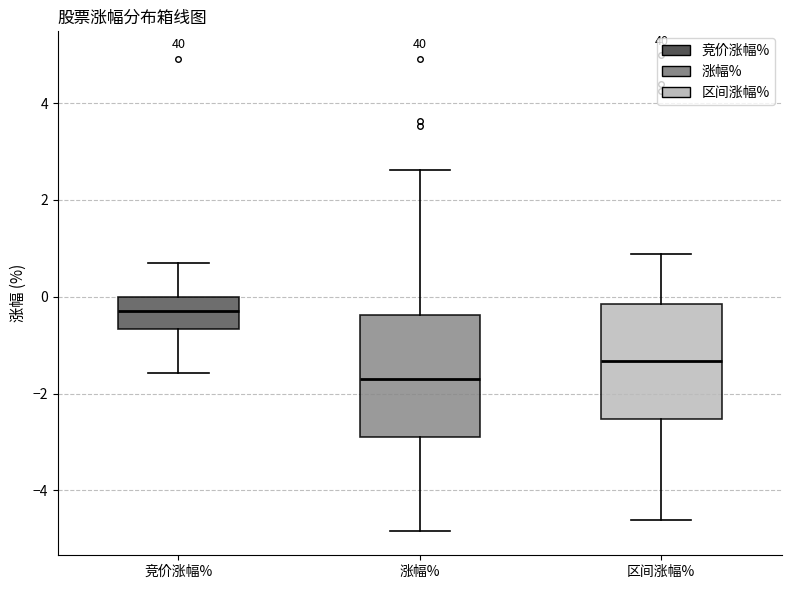

Reading left to right, transcribe this box plot: for each box, give where its median line is, the range the box spans, and where its two whiskers end, as read against the y-axis. The values are not printed on the chart, so give them approximately, as read against the axis.

竞价涨幅%: median -0.2, box -0.6 to 0.0, whiskers -1.6 to 0.8
涨幅%: median -1.6, box -3.0 to -0.4, whiskers -4.8 to 2.6
区间涨幅%: median -1.4, box -2.6 to -0.2, whiskers -4.6 to 0.8